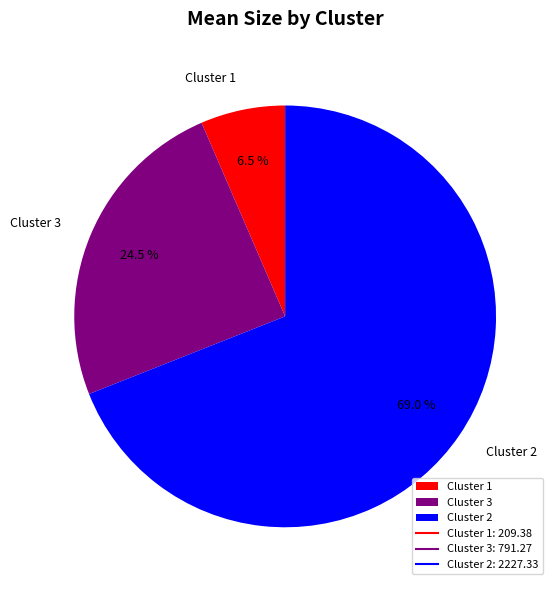

Which has a higher value, Cluster 3 or Cluster 2?

Cluster 2